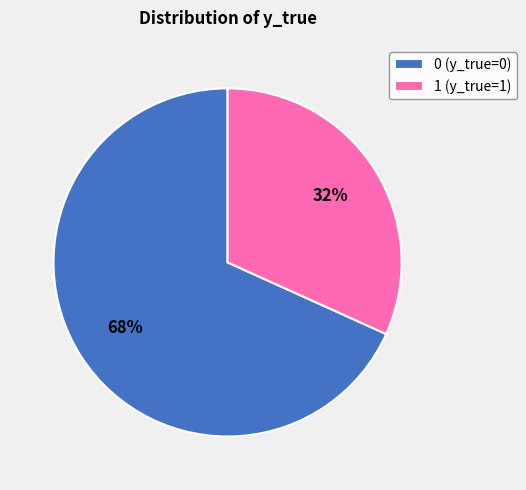

To the nearest percent, what is the difference between the largest and smallest slice percentages?

36%